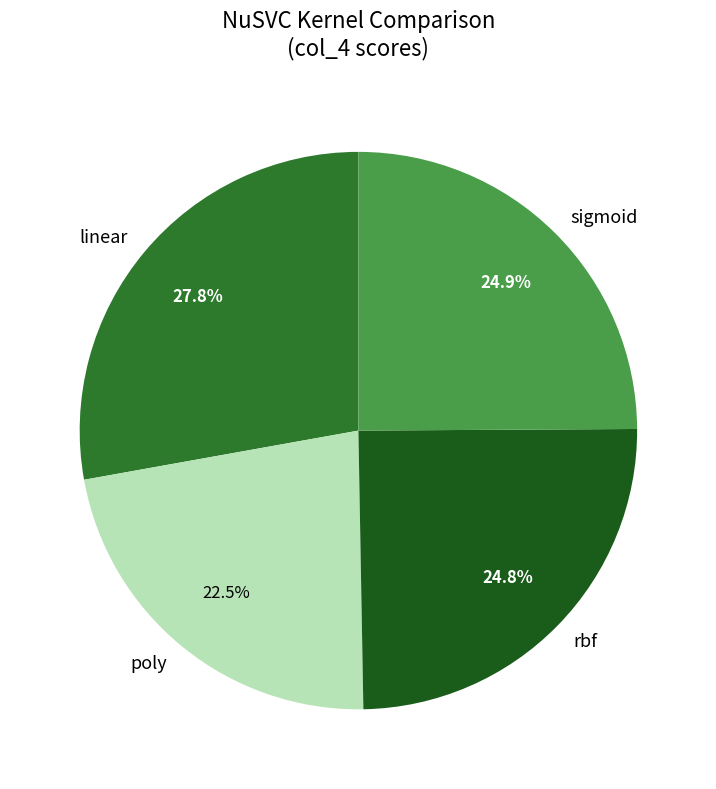

Combined, do linear and sigmoid account for over 50%?

Yes